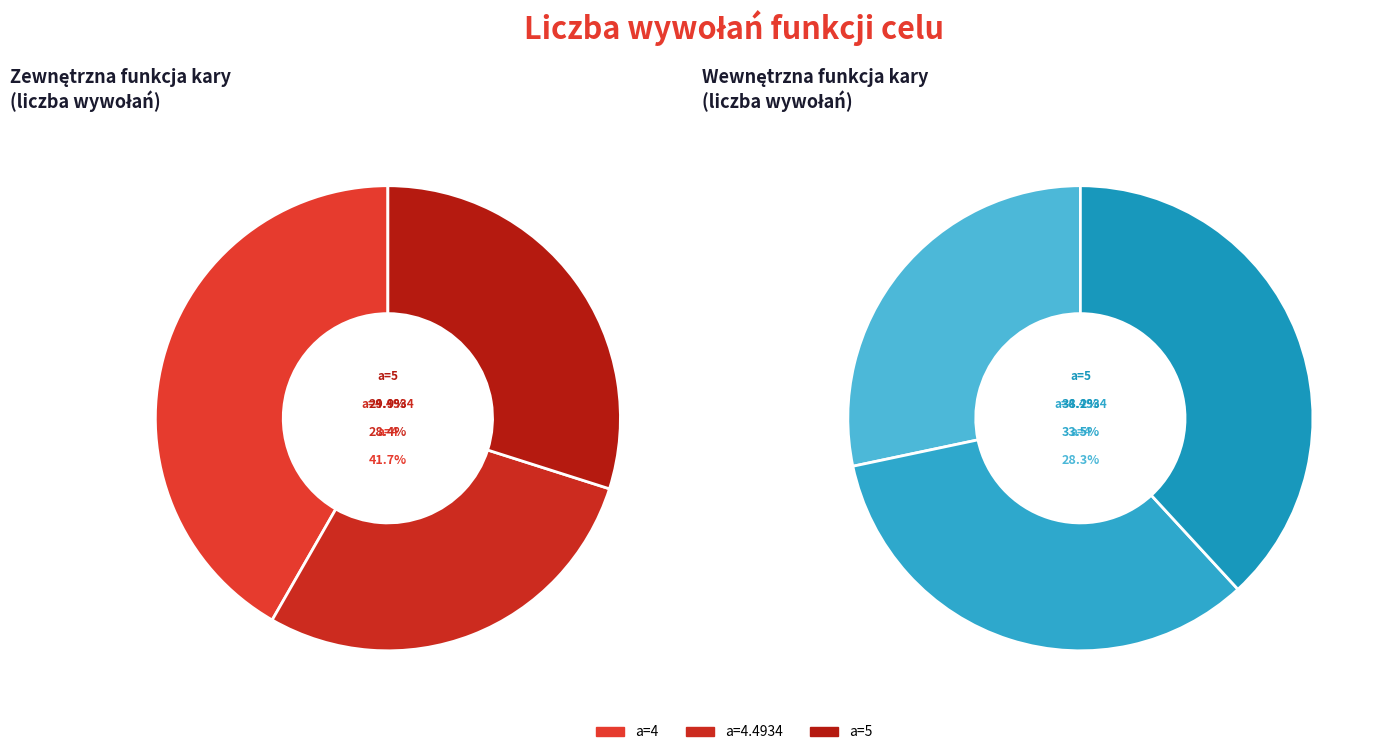

Which series changed the most between a=4 and a=5?

Wewnętrzna funkcja kary